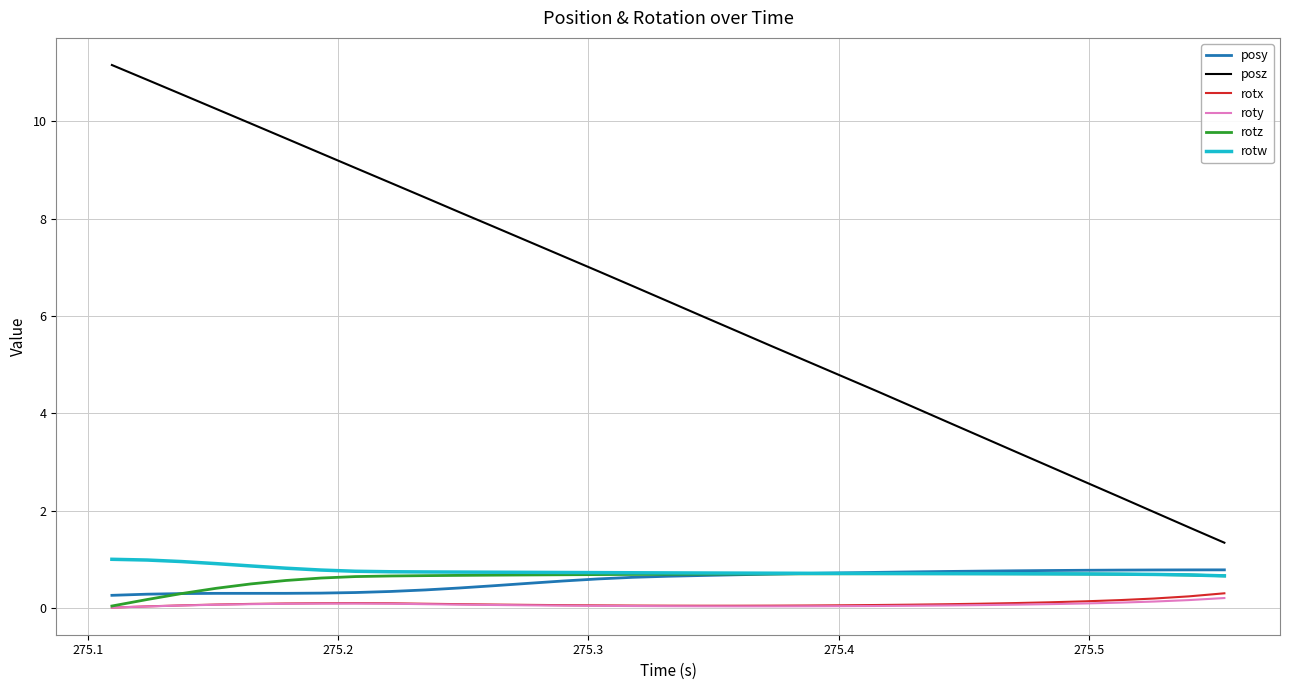

Which series has the largest range (max minus min)?

posz